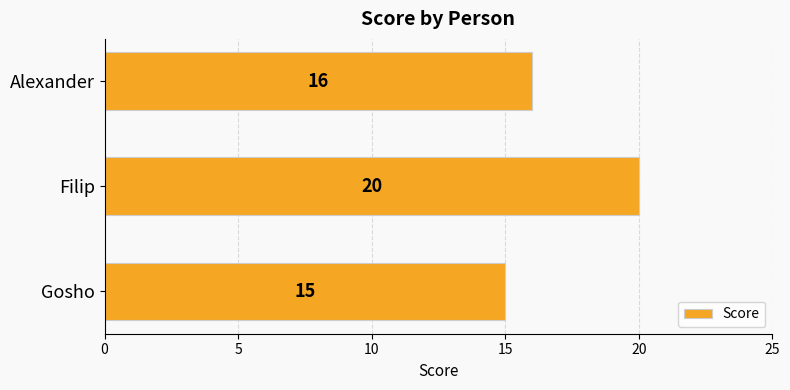

The value at Gosho is 8. True or false?

False